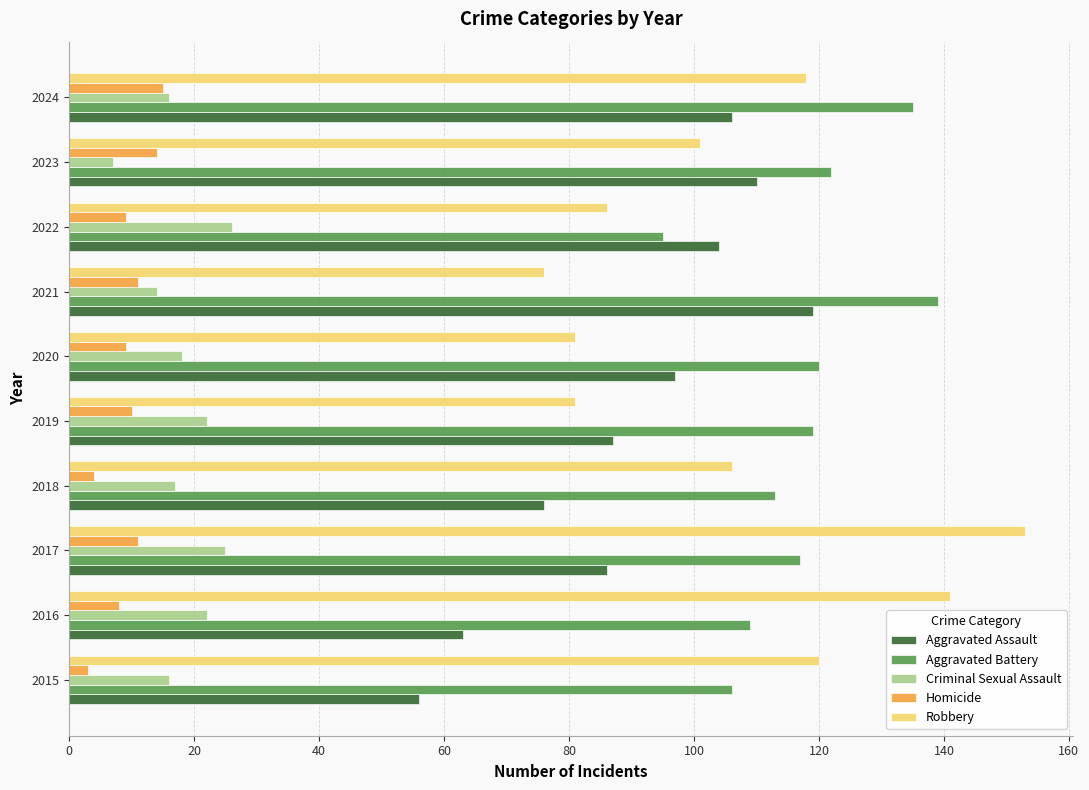

Which category has the highest value across all series?

2017